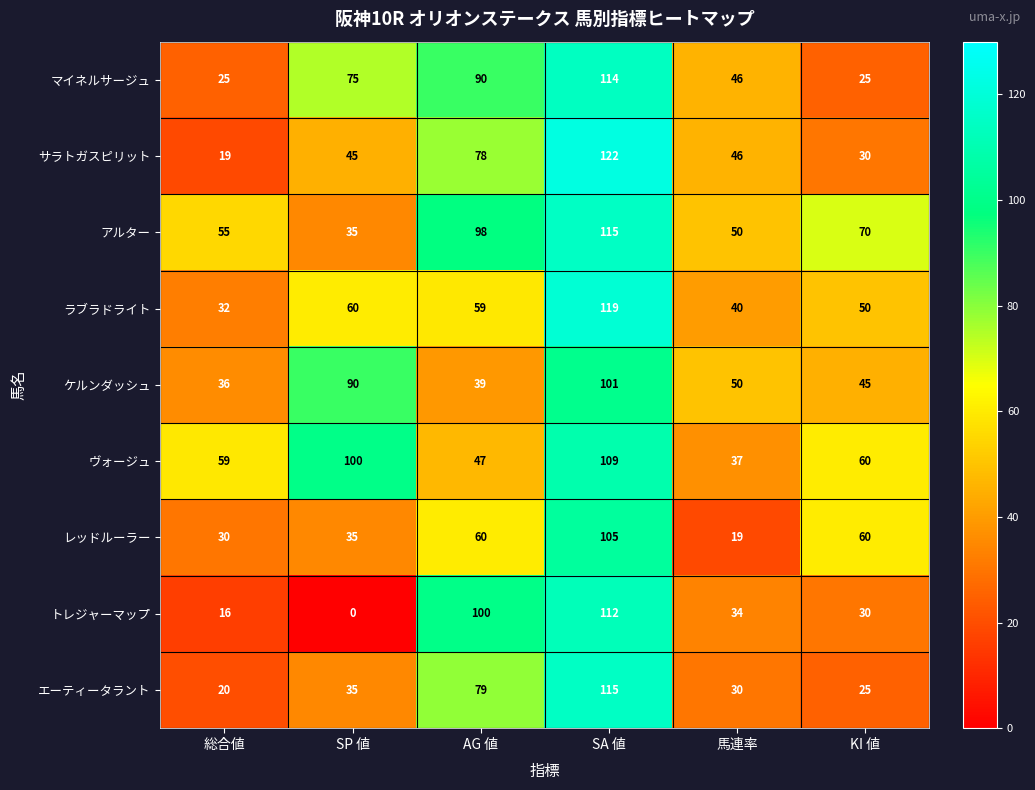

Between SA 値 and 馬連率, which series saw the biggest shift?

レッドルーラー